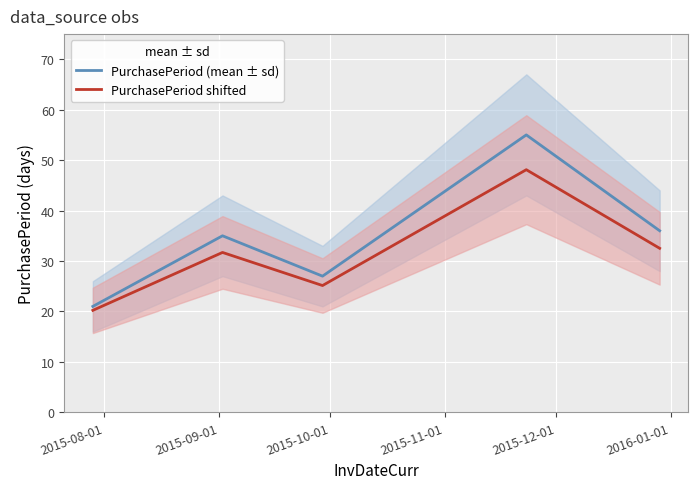

What is the average value of the PurchasePeriod shifted series?

31.5